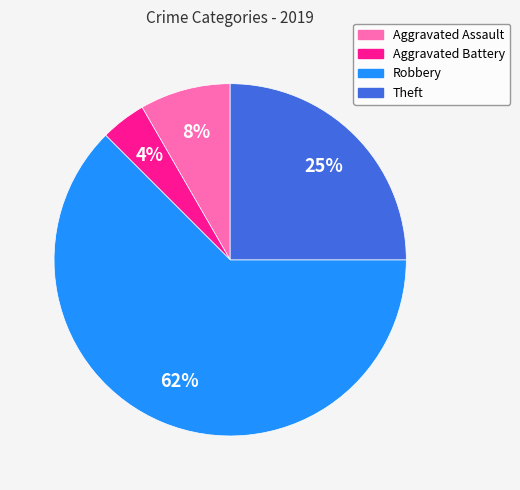

Rank the categories by value from highest to lowest.

Robbery, Theft, Aggravated Assault, Aggravated Battery